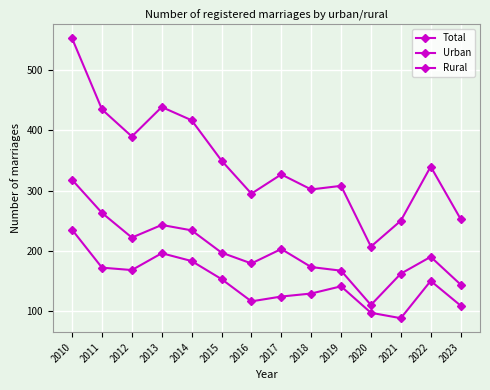

Is this an area chart (filled region under the line)?

No